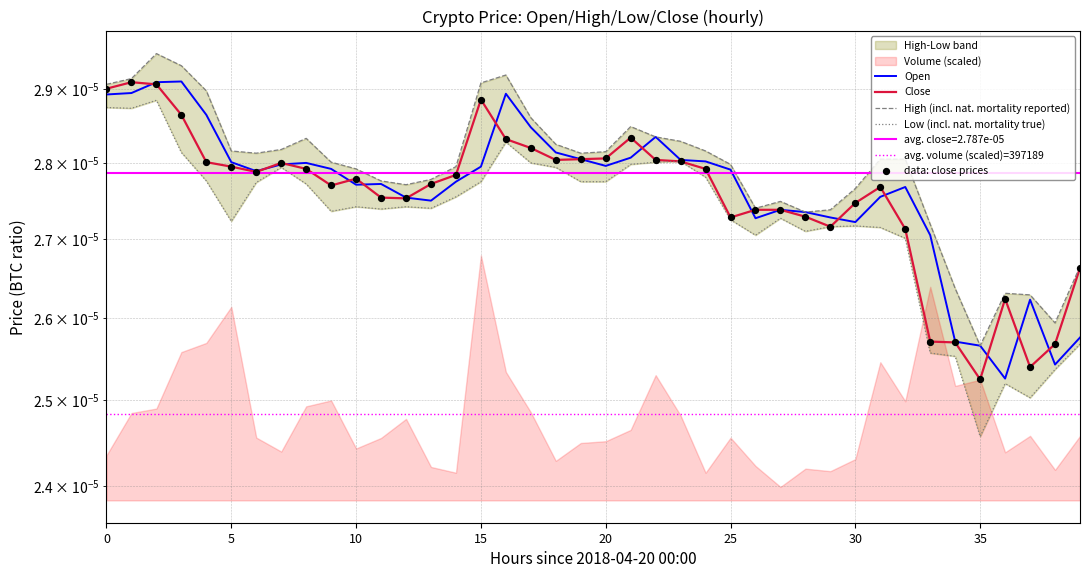

Which series has the largest total across all categories?

High